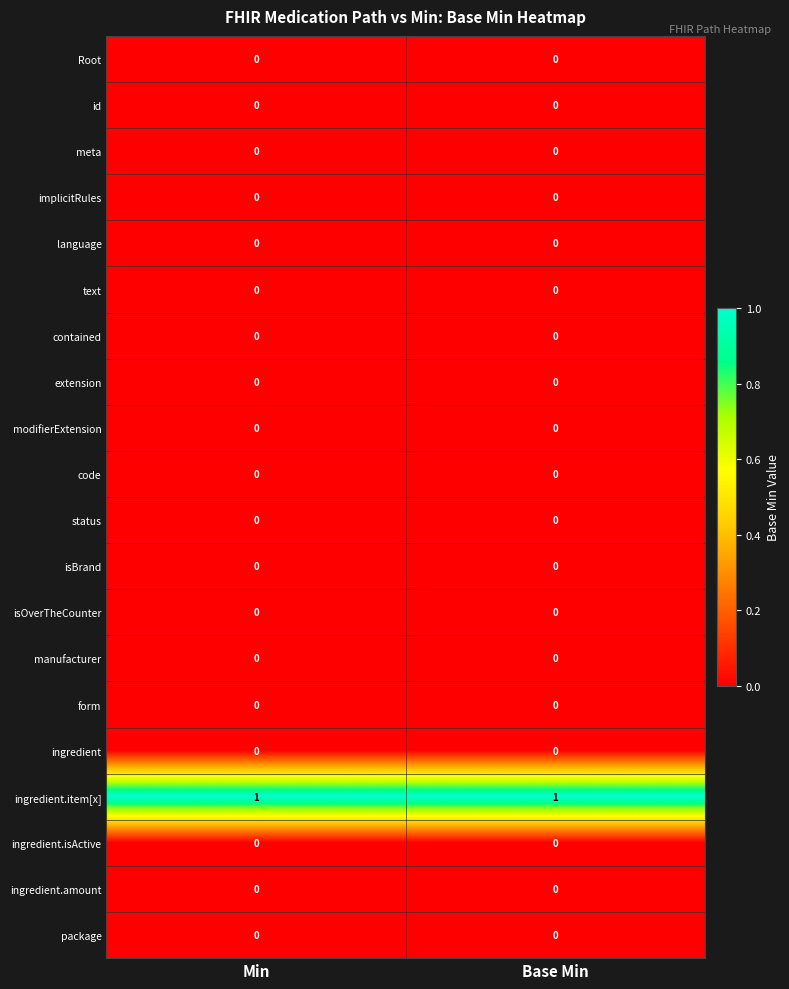

The form series shows 0 at Min. True or false?

True